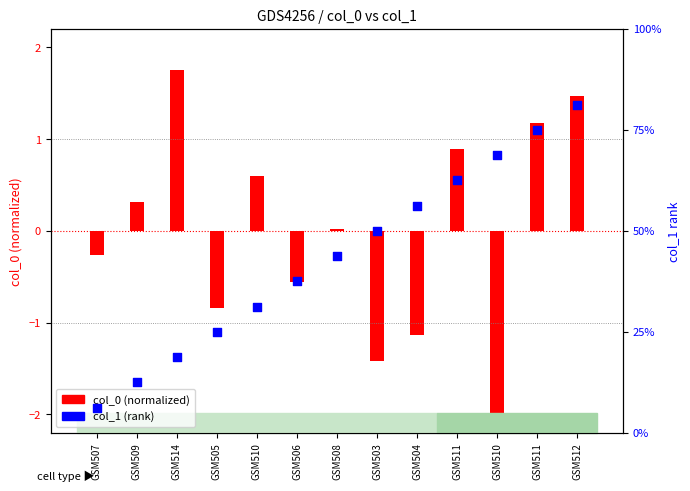

Which series contains the highest Y value?

col_1 (rank)